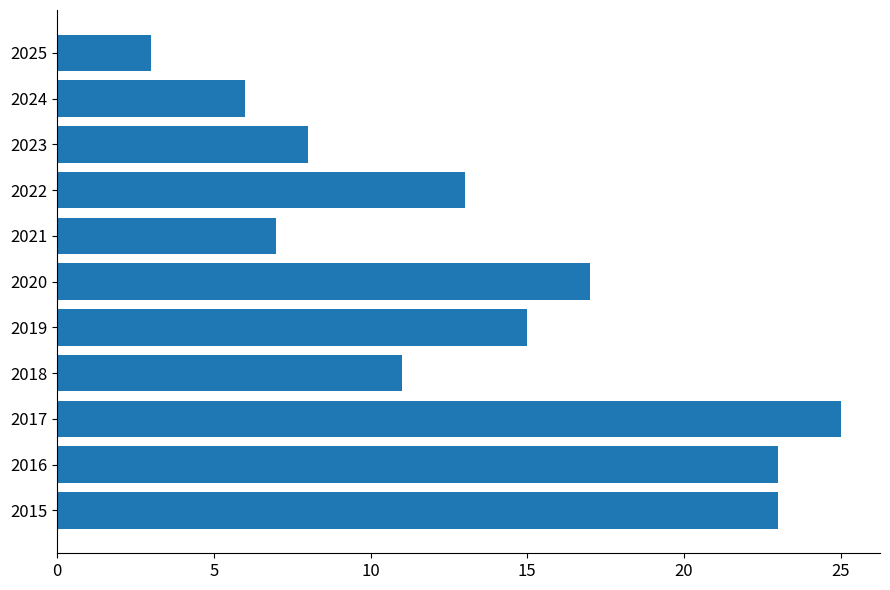

At which category does the chart reach its peak across all series?

2017